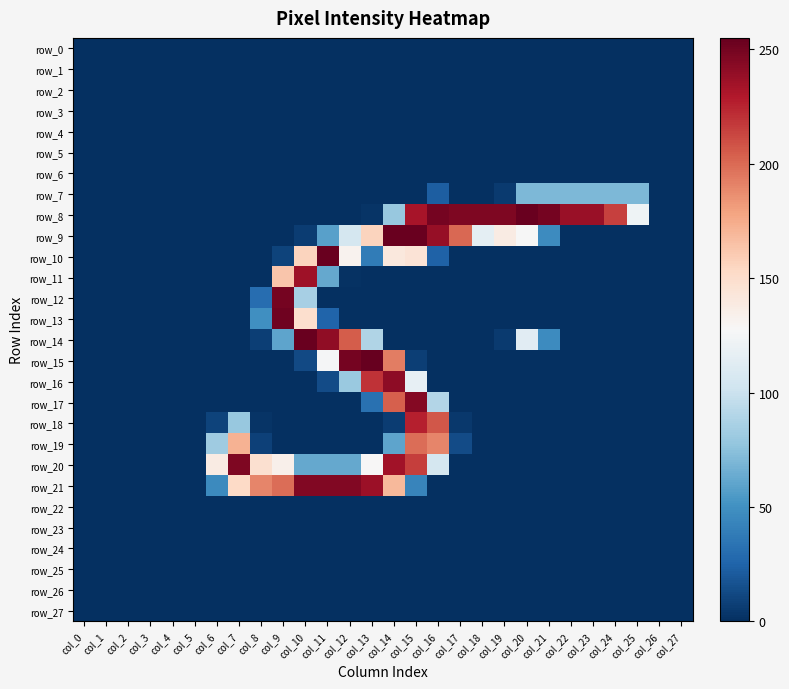

How many values in the row_8 series exceed 0?

13